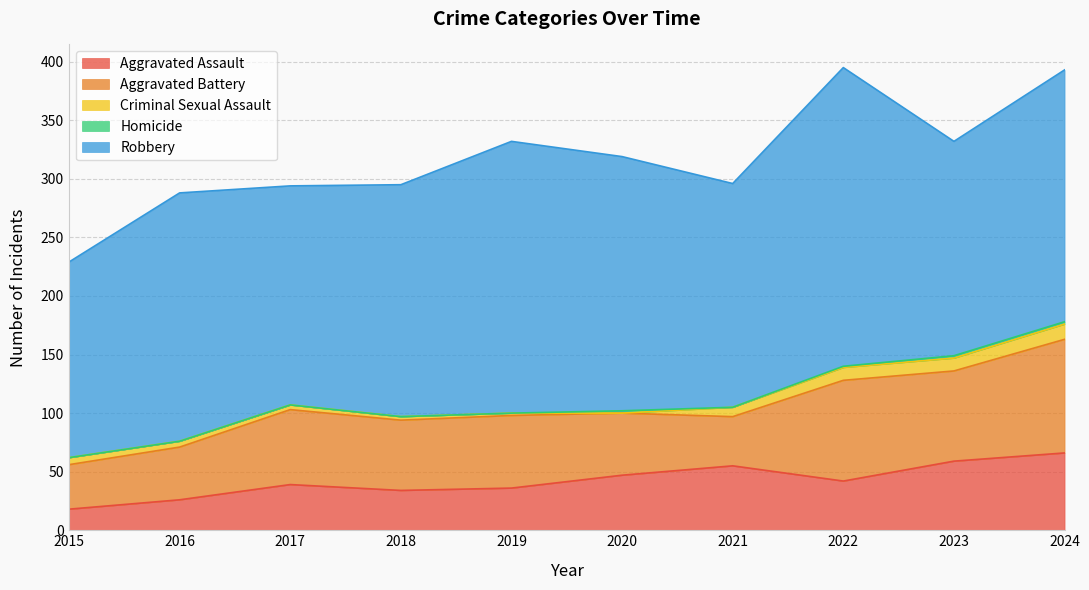

The value of Homicide at 2024 is 3. True or false?

False